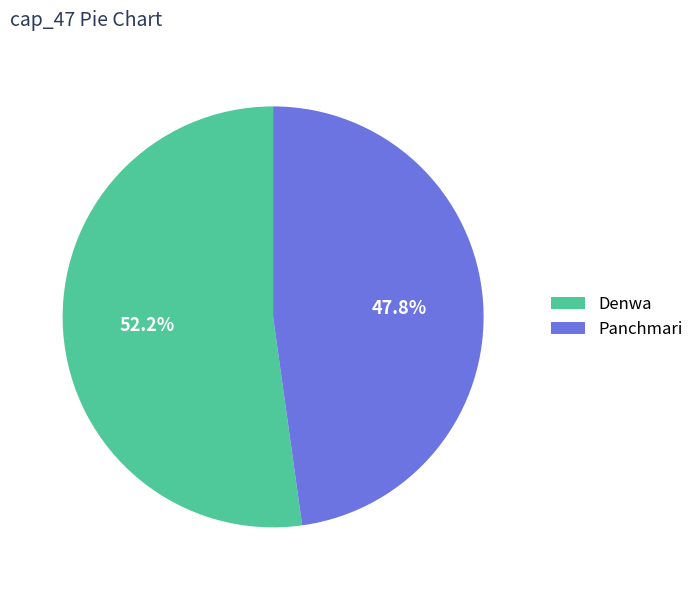

Which category has the biggest portion of the pie?

Denwa